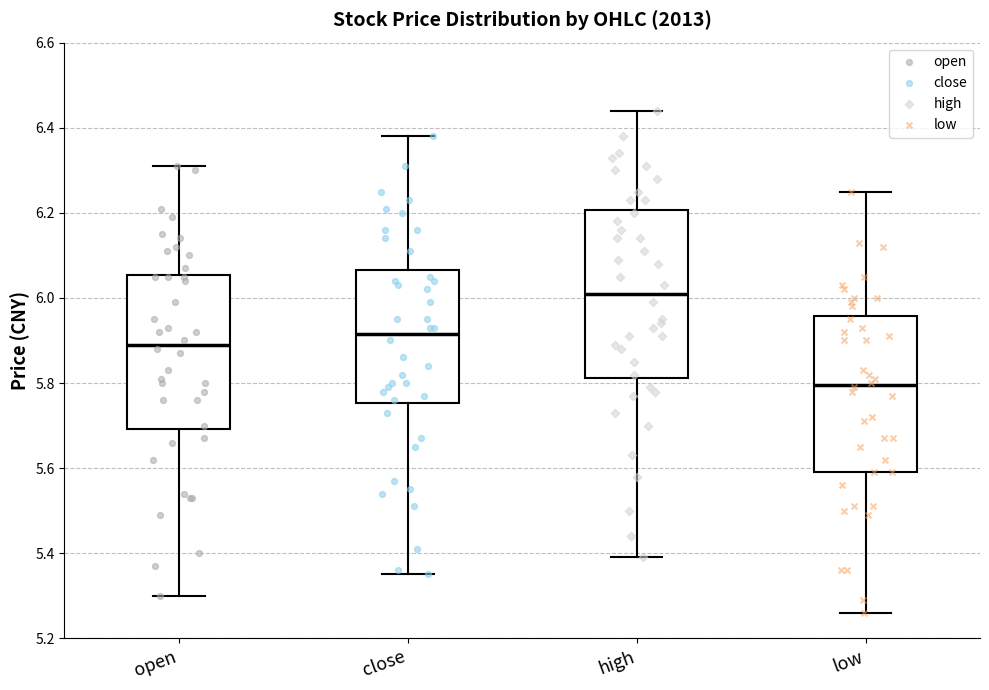

Comparing the boxes themselves (not the whiskers), which one is the tallest?

high